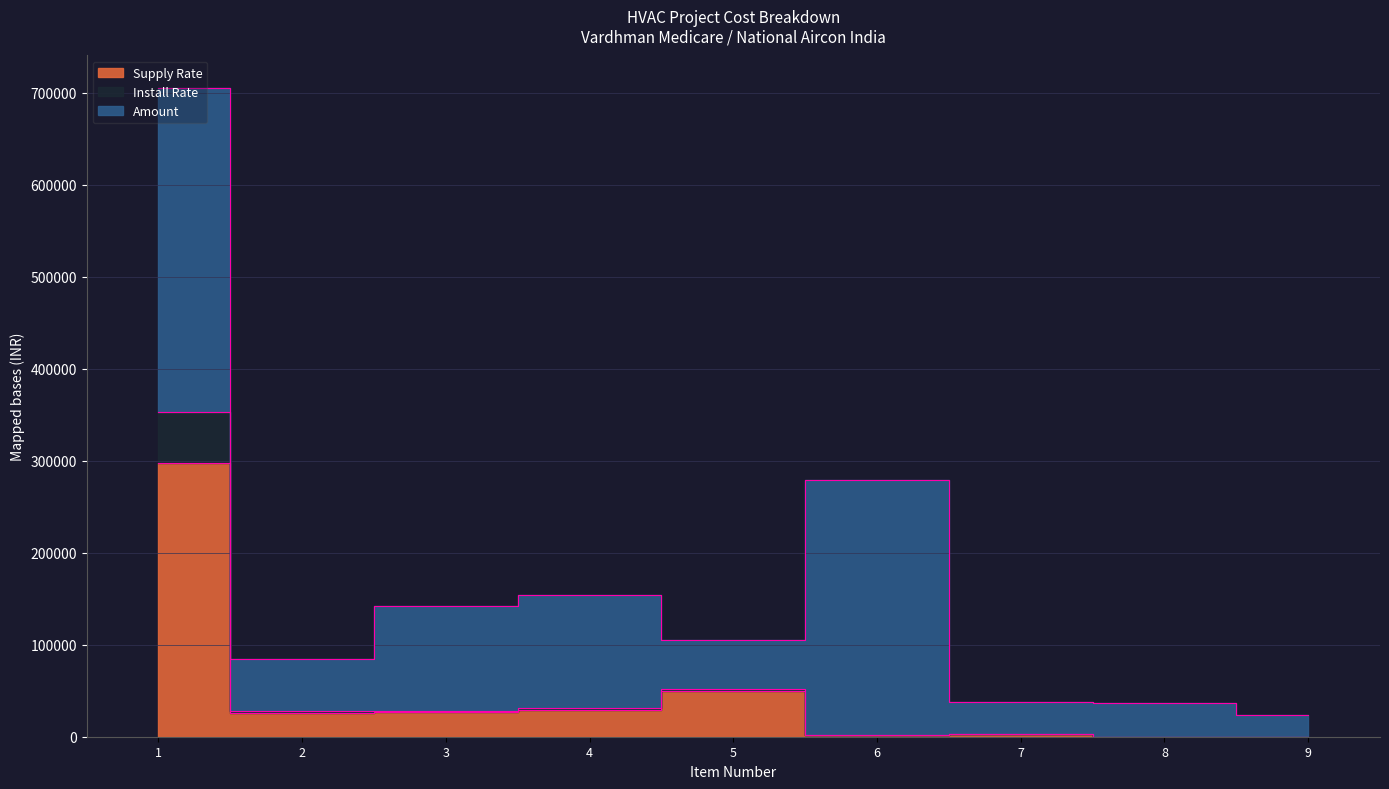

How many interior local valleys does the Supply Rate series have?

2